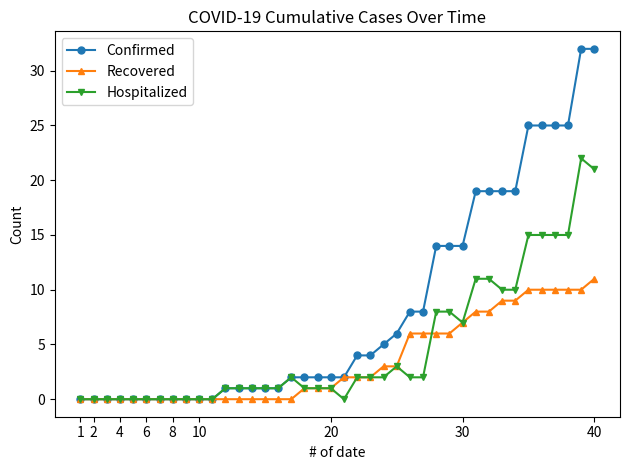

Which series has the largest total across all categories?

Confirmed